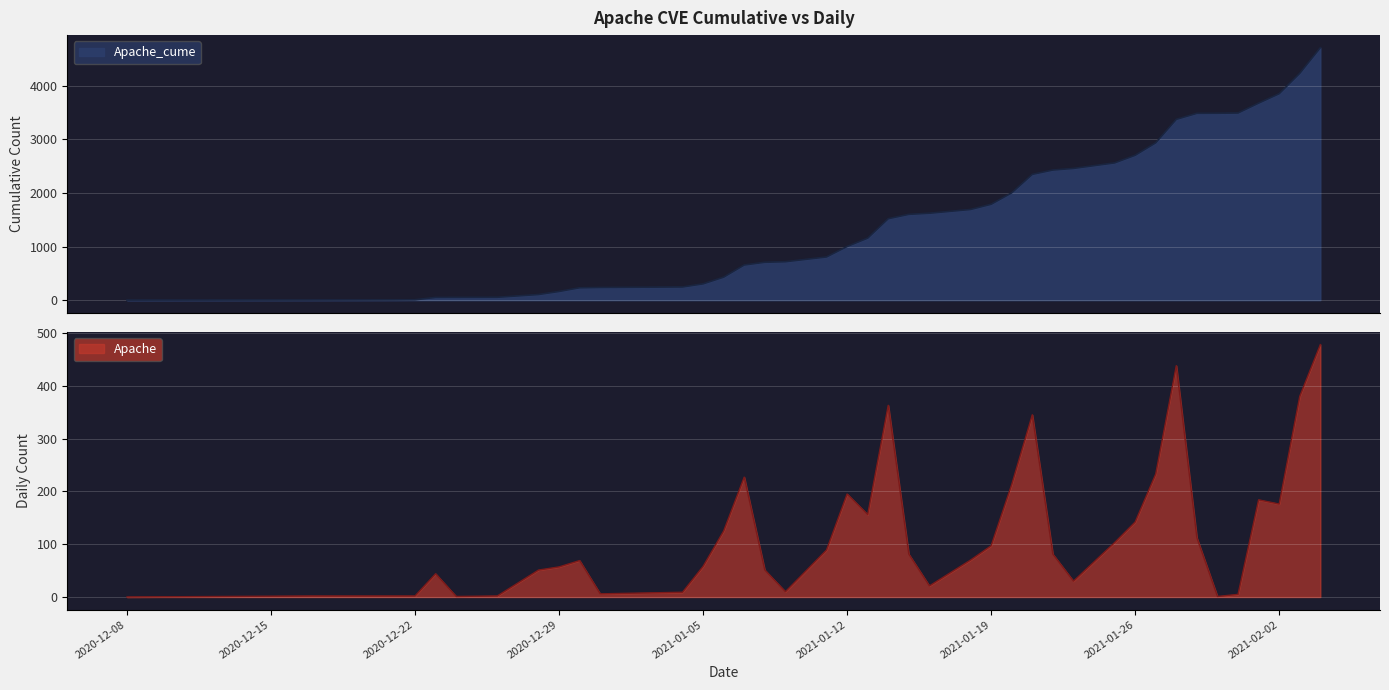

Read the Apache_cume value at 2021-02-02.

3852